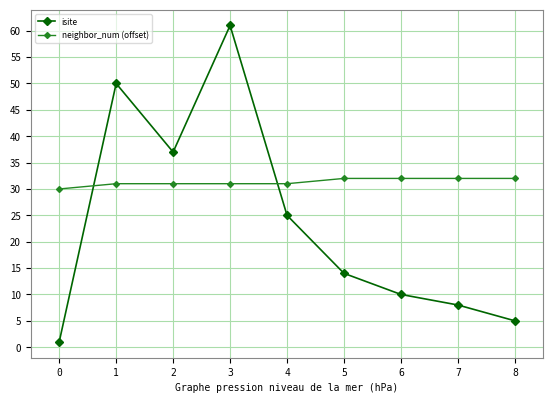

At which label does isite first exceed 14?

1